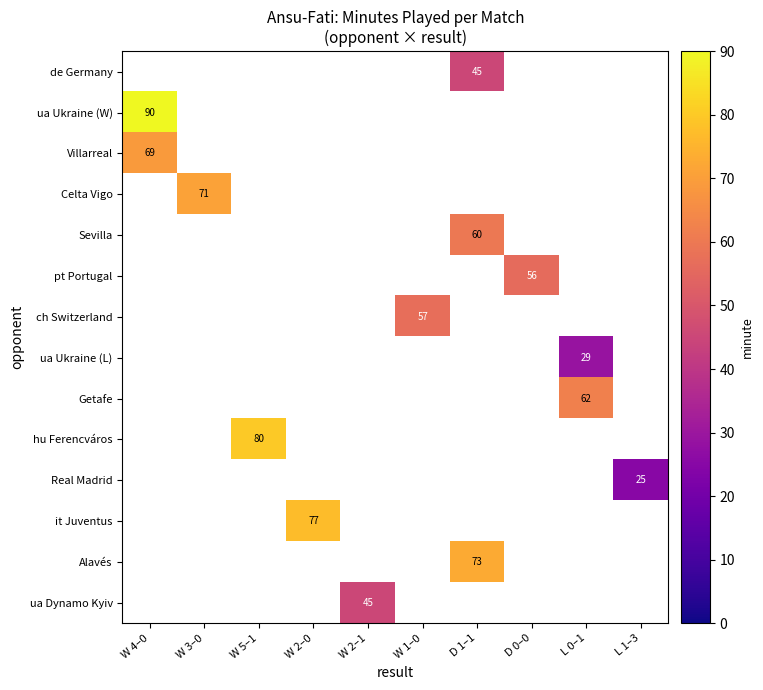

How many distinct data groups are displayed?

14